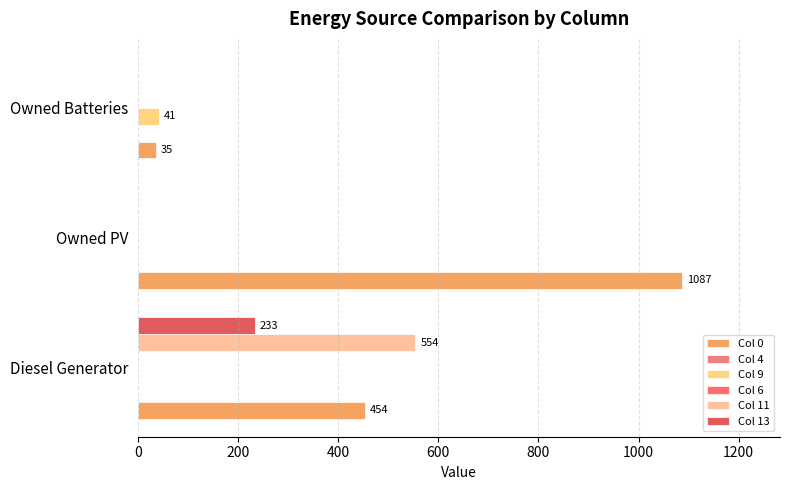

Count the number of categories in the chart.

3